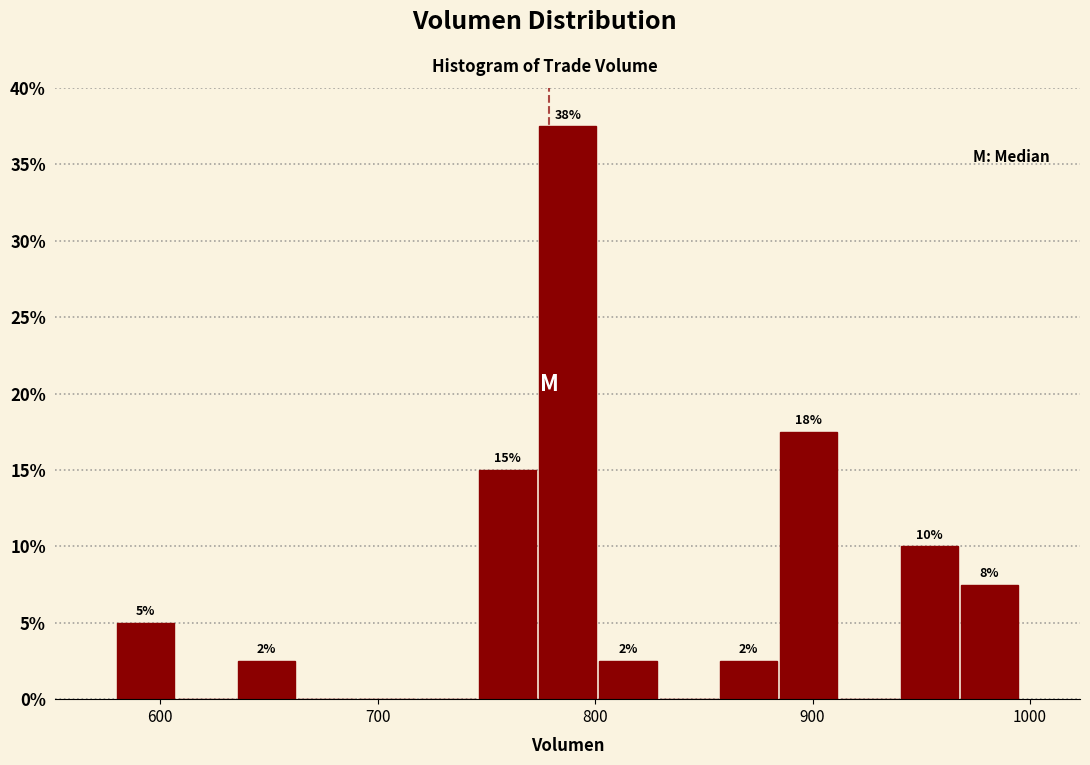

Read against the x-axis, roughly where is the centre of the tallest bar?

790